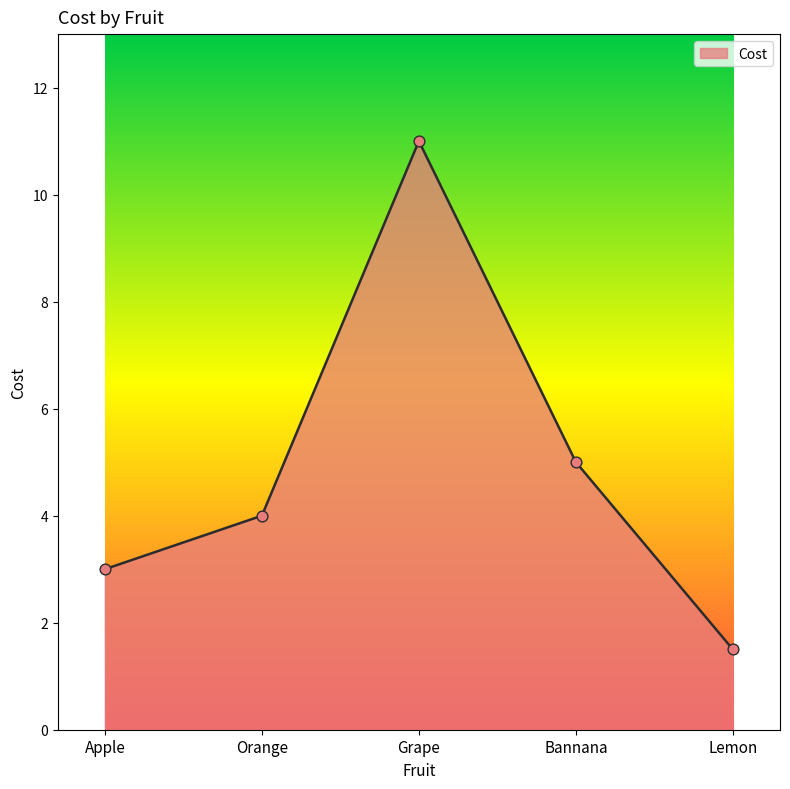

What is the ratio of the value at Grape to the value at Lemon?

7.3